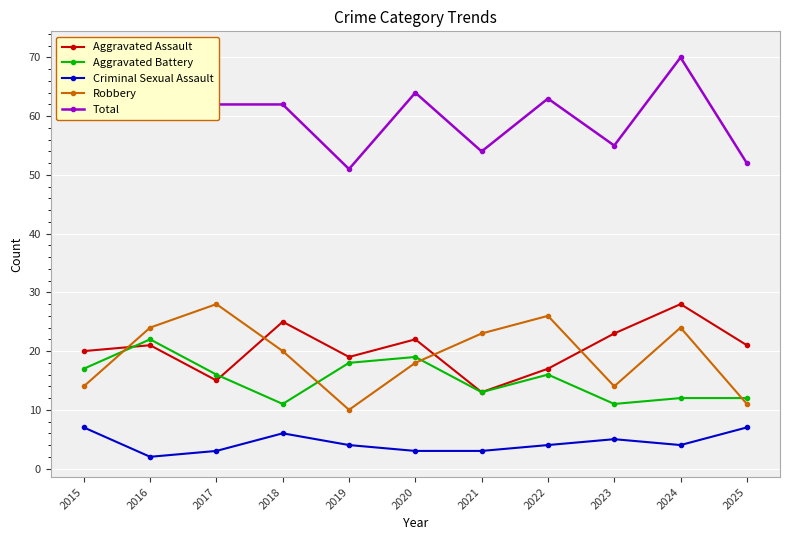

What value does the Aggravated Battery series have at 2018?

11